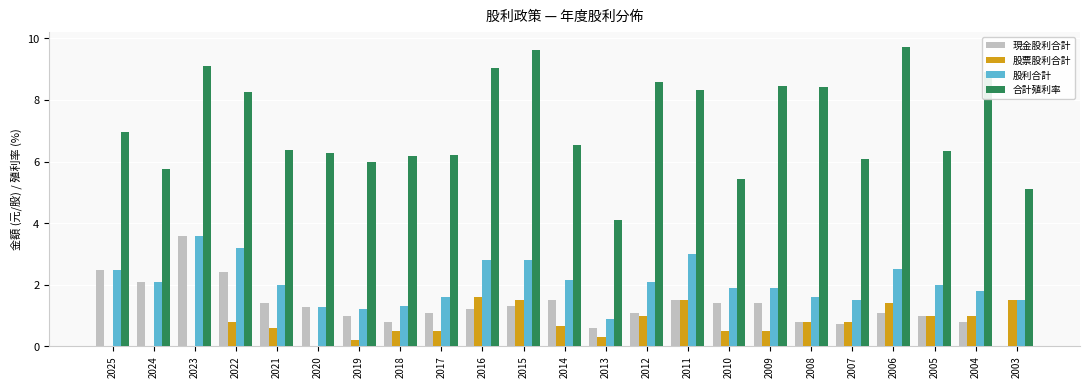

Is the value of 現金股利合計 at 2020 greater than the value of 合計殖利率 at 2015?

No